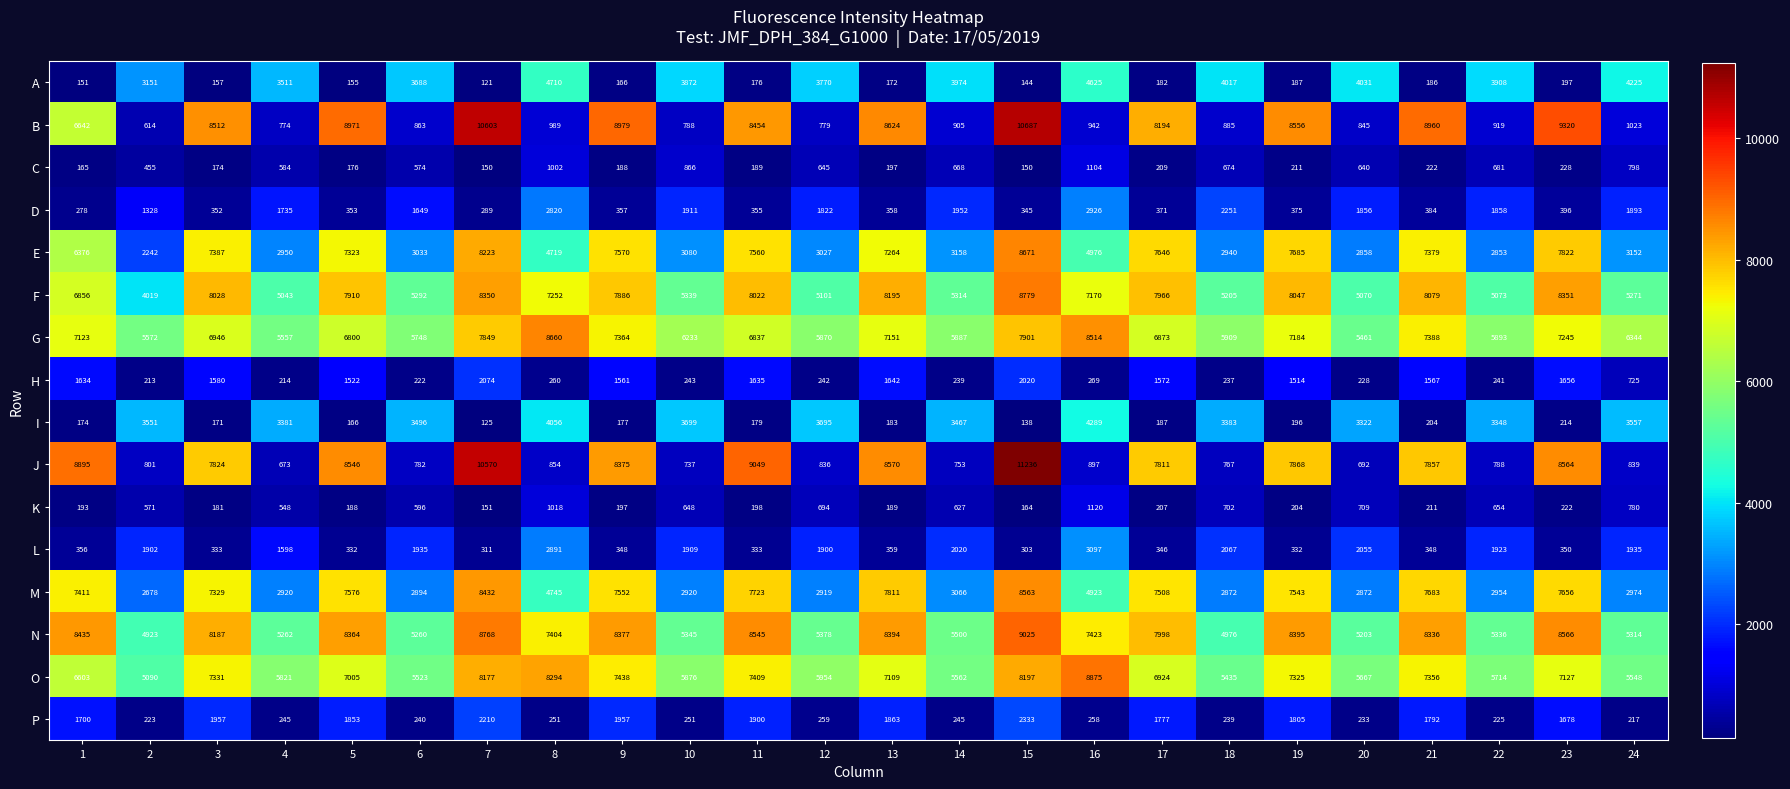

Which label corresponds to the smallest value in the chart?

7